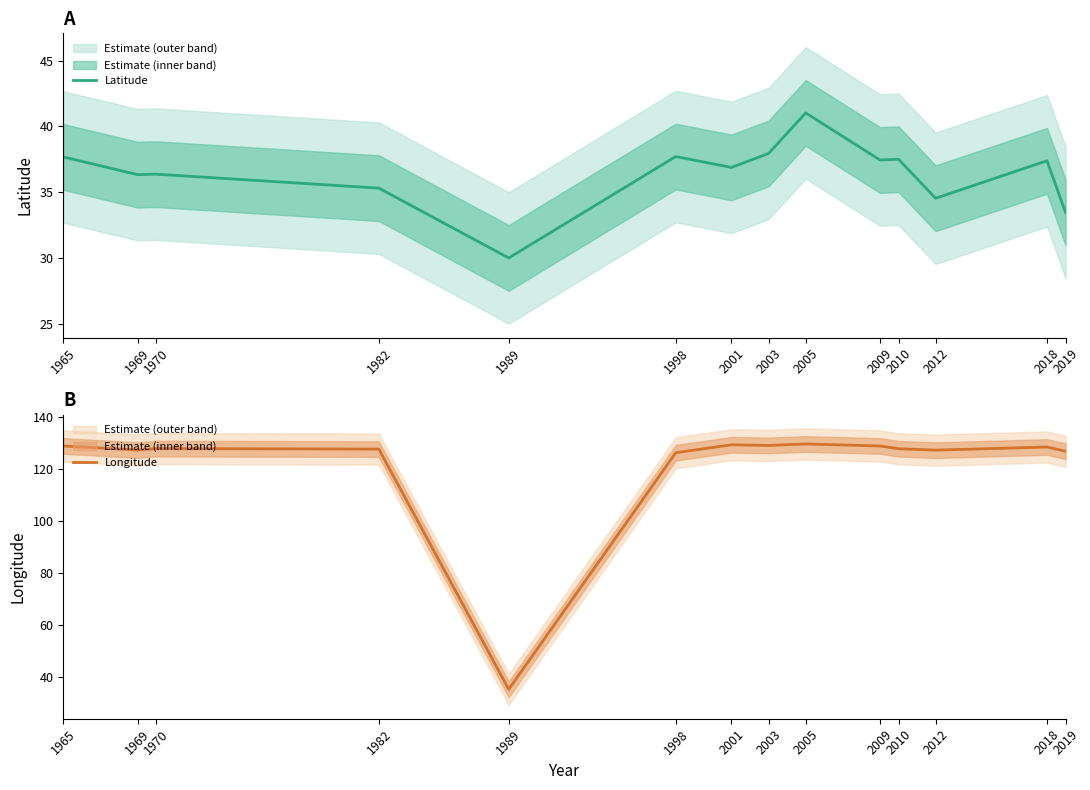

What is the difference between the highest and lowest values at 2018?

91.0